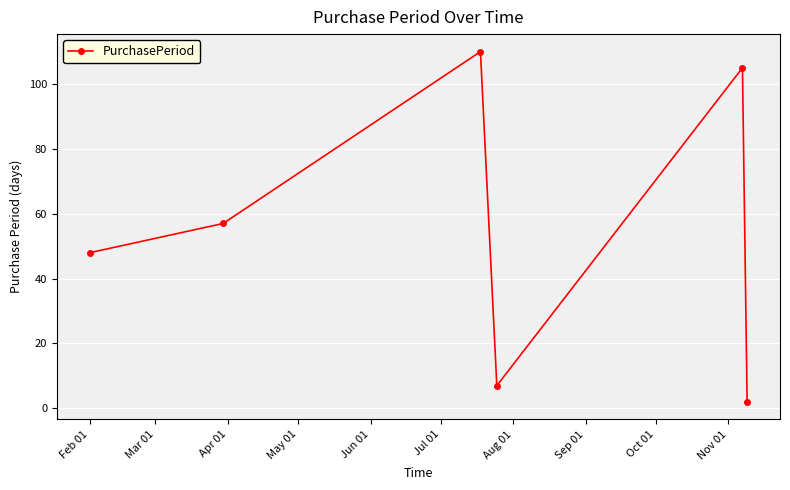

What is the difference between the maximum and second lowest values?

103